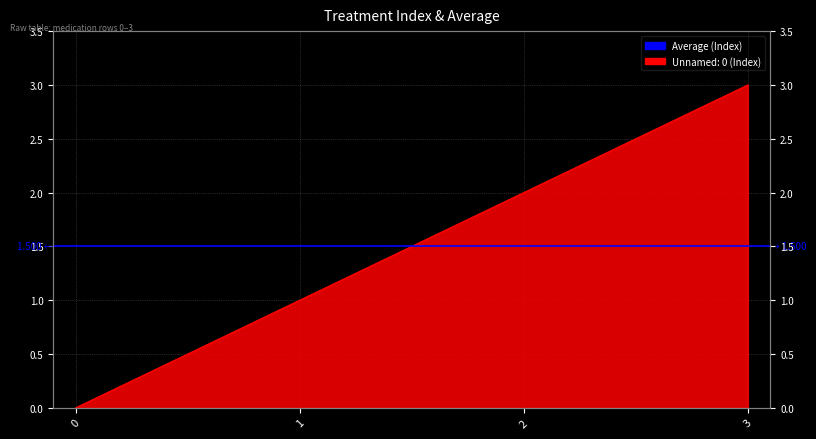

Between 1 and 0, which is larger?

1